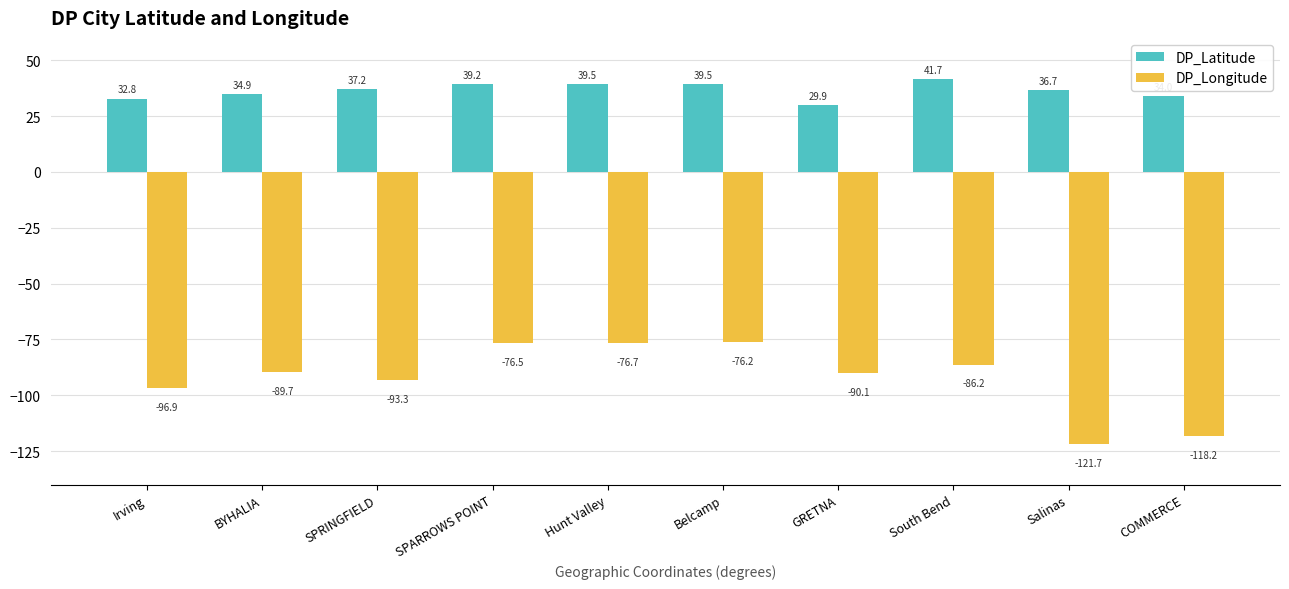

The DP_Latitude series shows 37.2 at SPRINGFIELD. True or false?

True